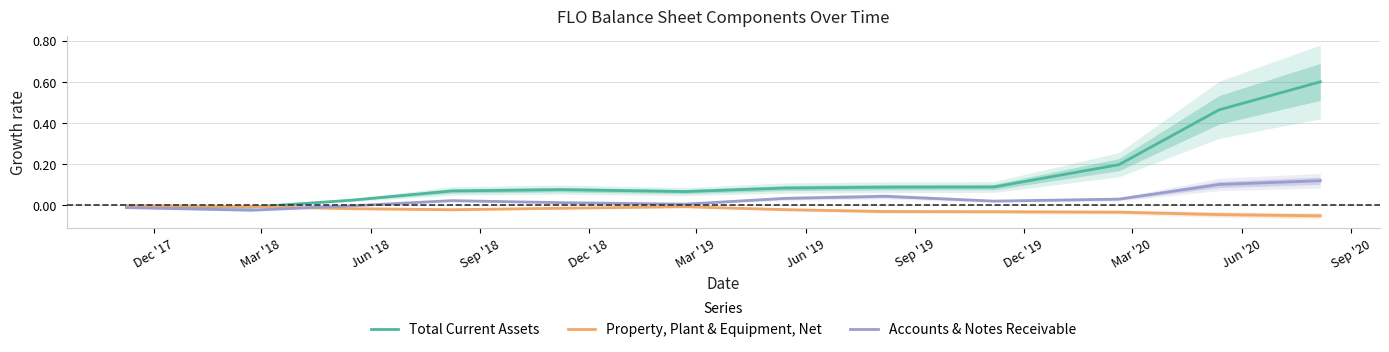

True or false: Property, Plant & Equipment, Net has a value of -0.0 at Mar '18.

True